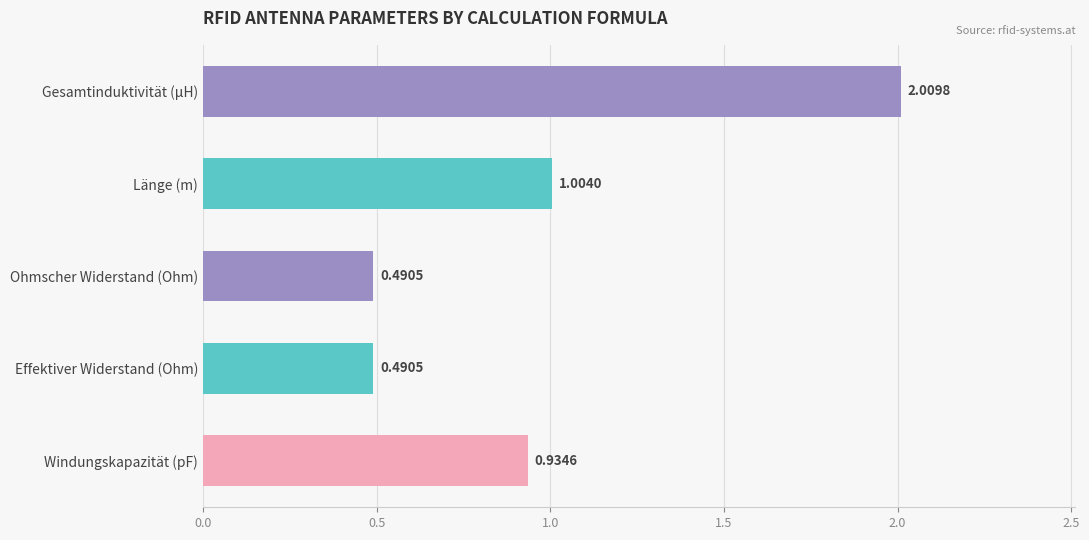

What is the sum of all values?

4.9